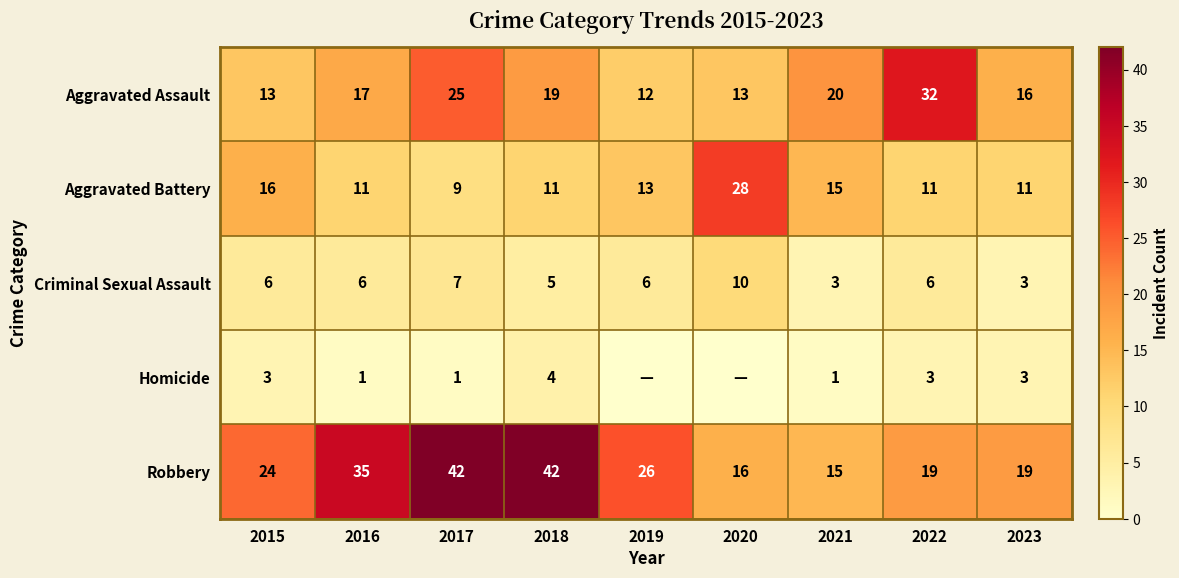

True or false: Aggravated Assault has a value of 25 at 2017.

True